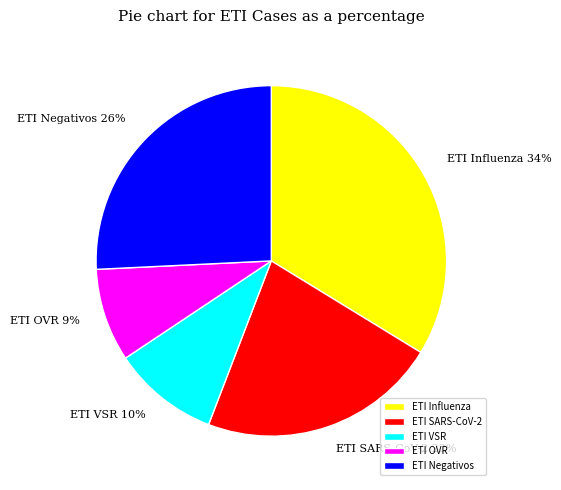

To the nearest percent, what percentage of the pie is ETI OVR?

9%